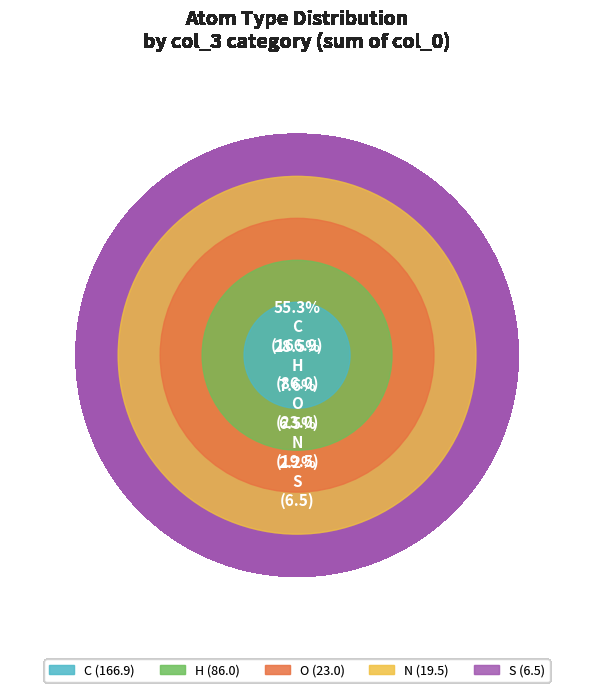

Count the number of slices in the pie.

5